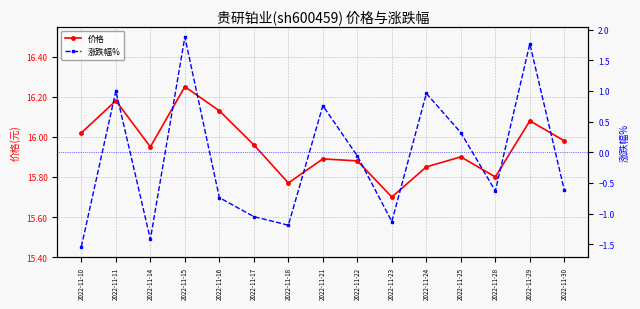

True or false: 涨跌幅% has a value of -2.2 at 2022-11-14.

False